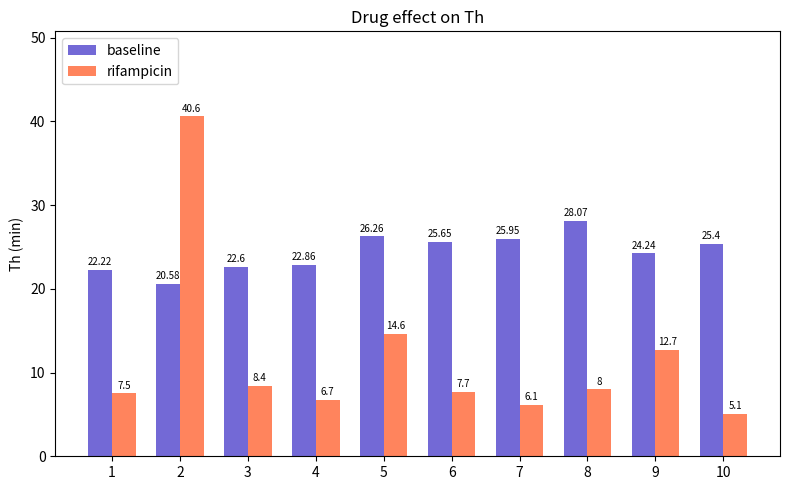

Which series has the largest total across all categories?

baseline